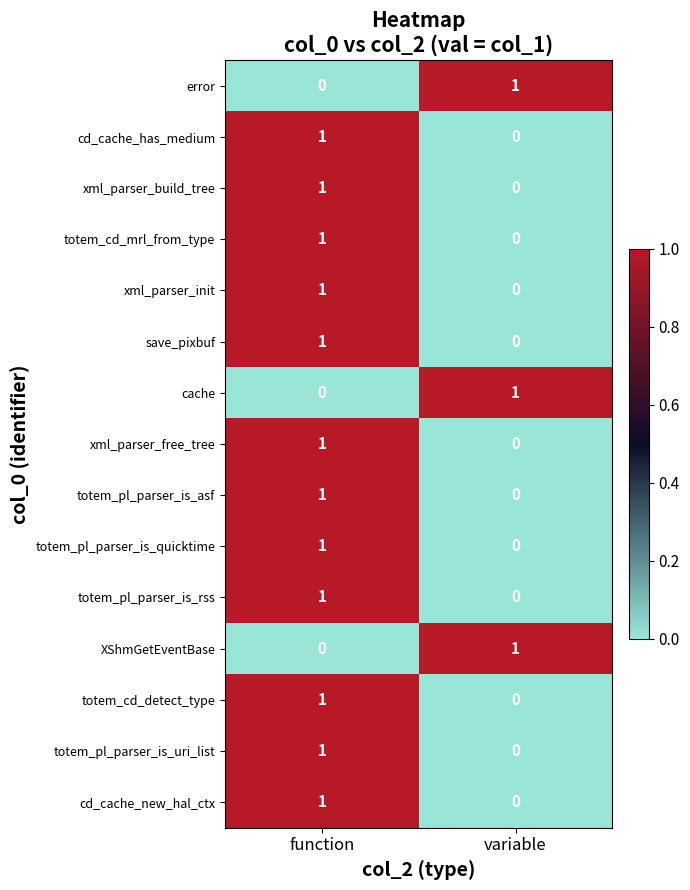

At which category is the sum across all series the highest?

function